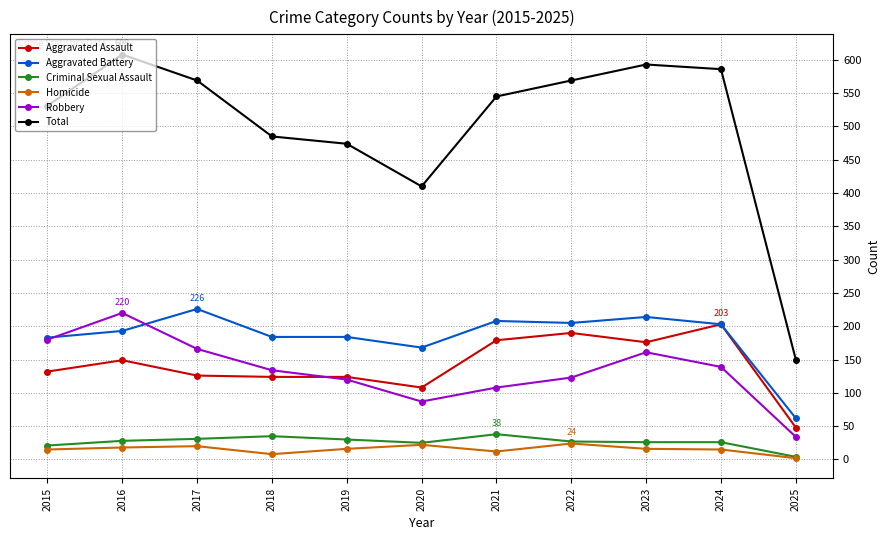

Which category has the highest value across all series?

2016